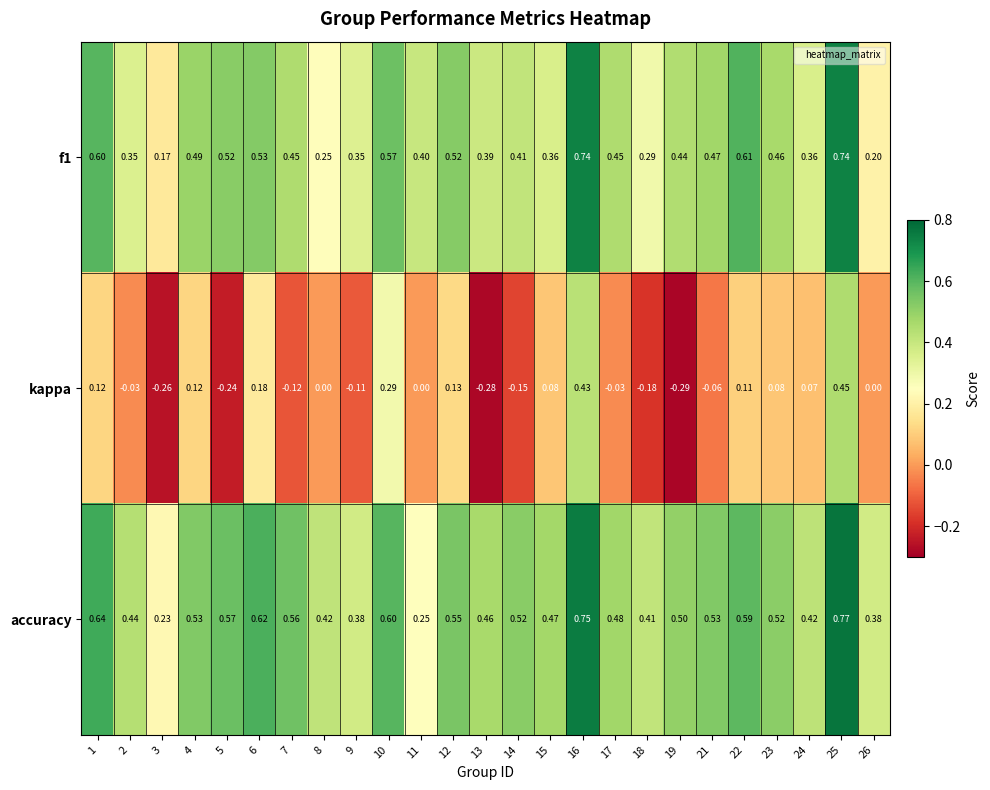

Rank the series at 3 from lowest to highest value.

kappa, f1, accuracy